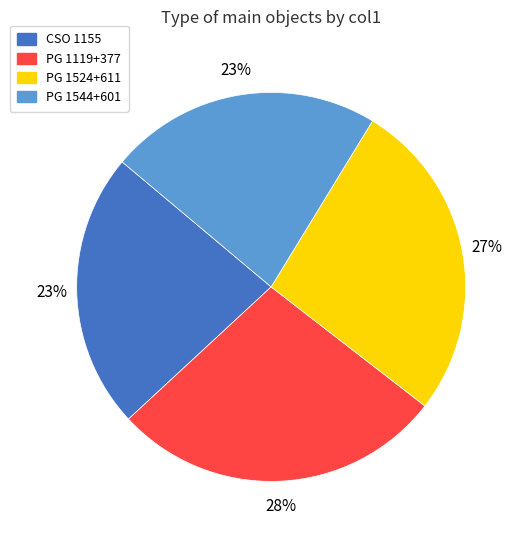

To the nearest percent, what is the combined percentage of PG 1544+601 and CSO 1155?

46%